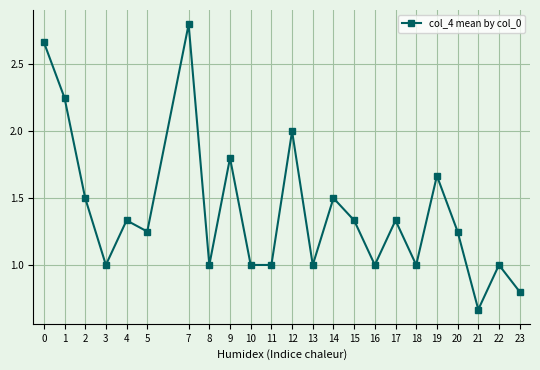

Which has a higher value, 22 or 19?

19